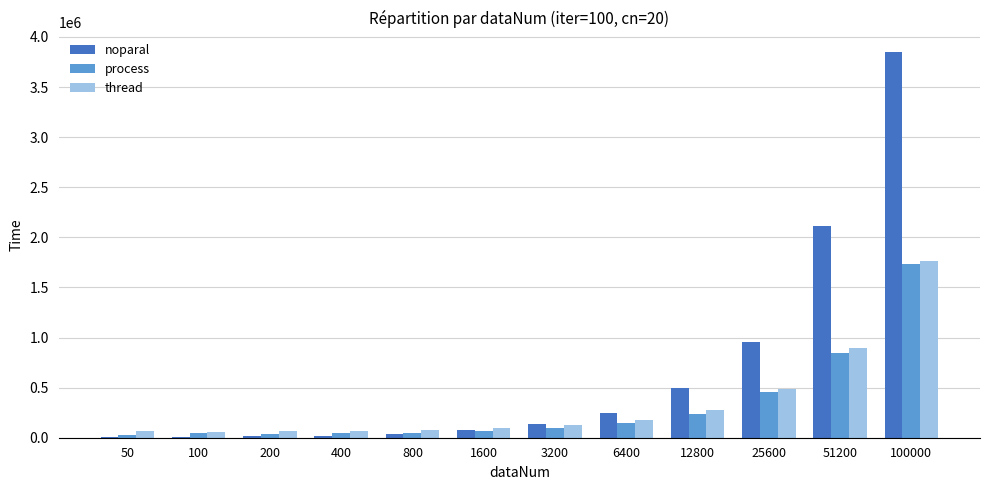

How many distinct data groups are displayed?

3